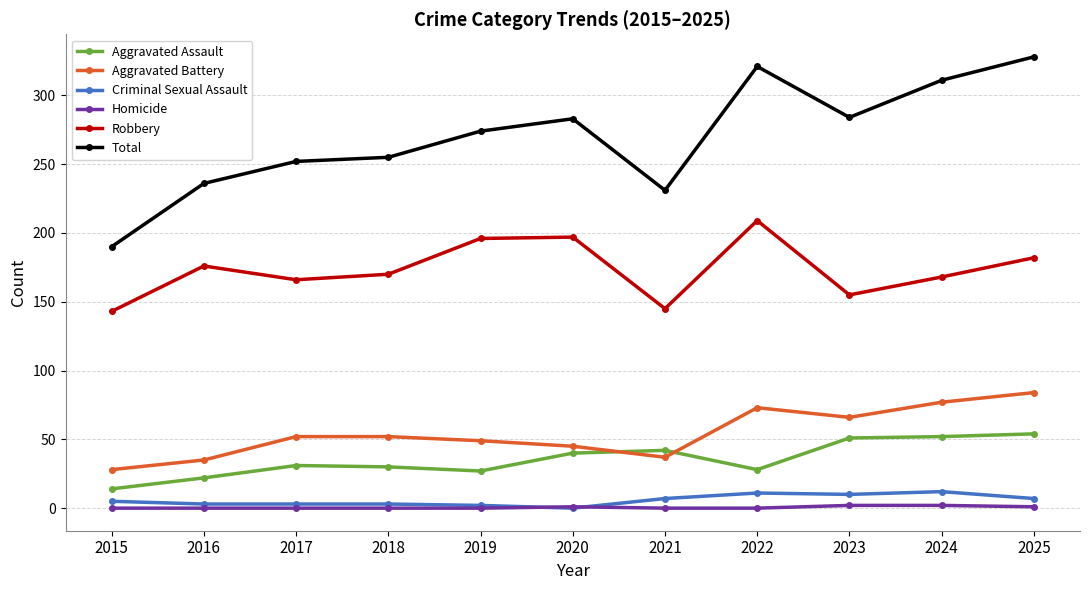

At which category does Aggravated Battery reach its first local valley?

2021